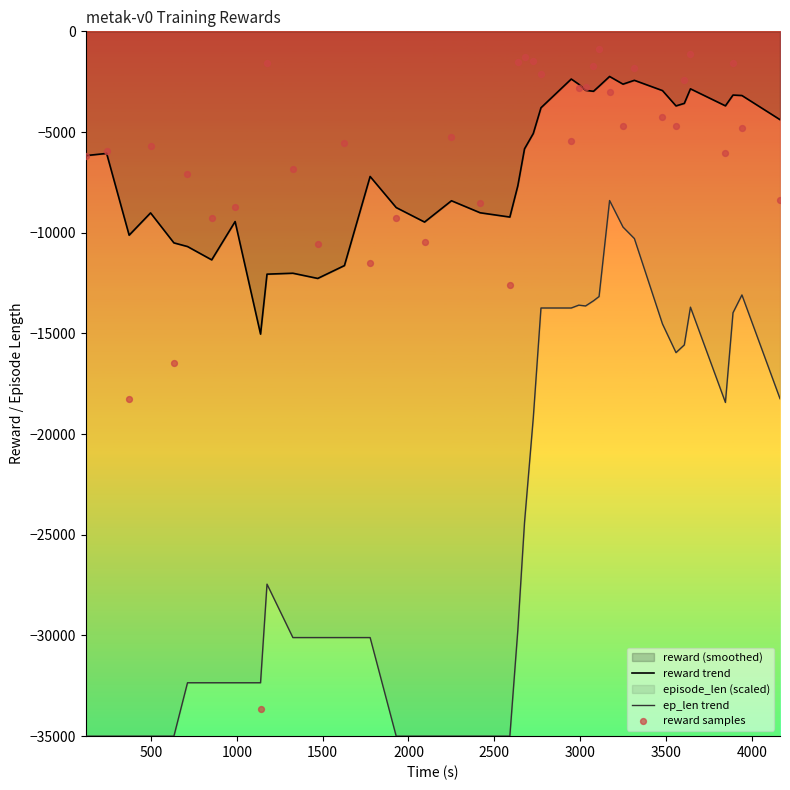

Which series contains the lowest Y value?

ep_len trend